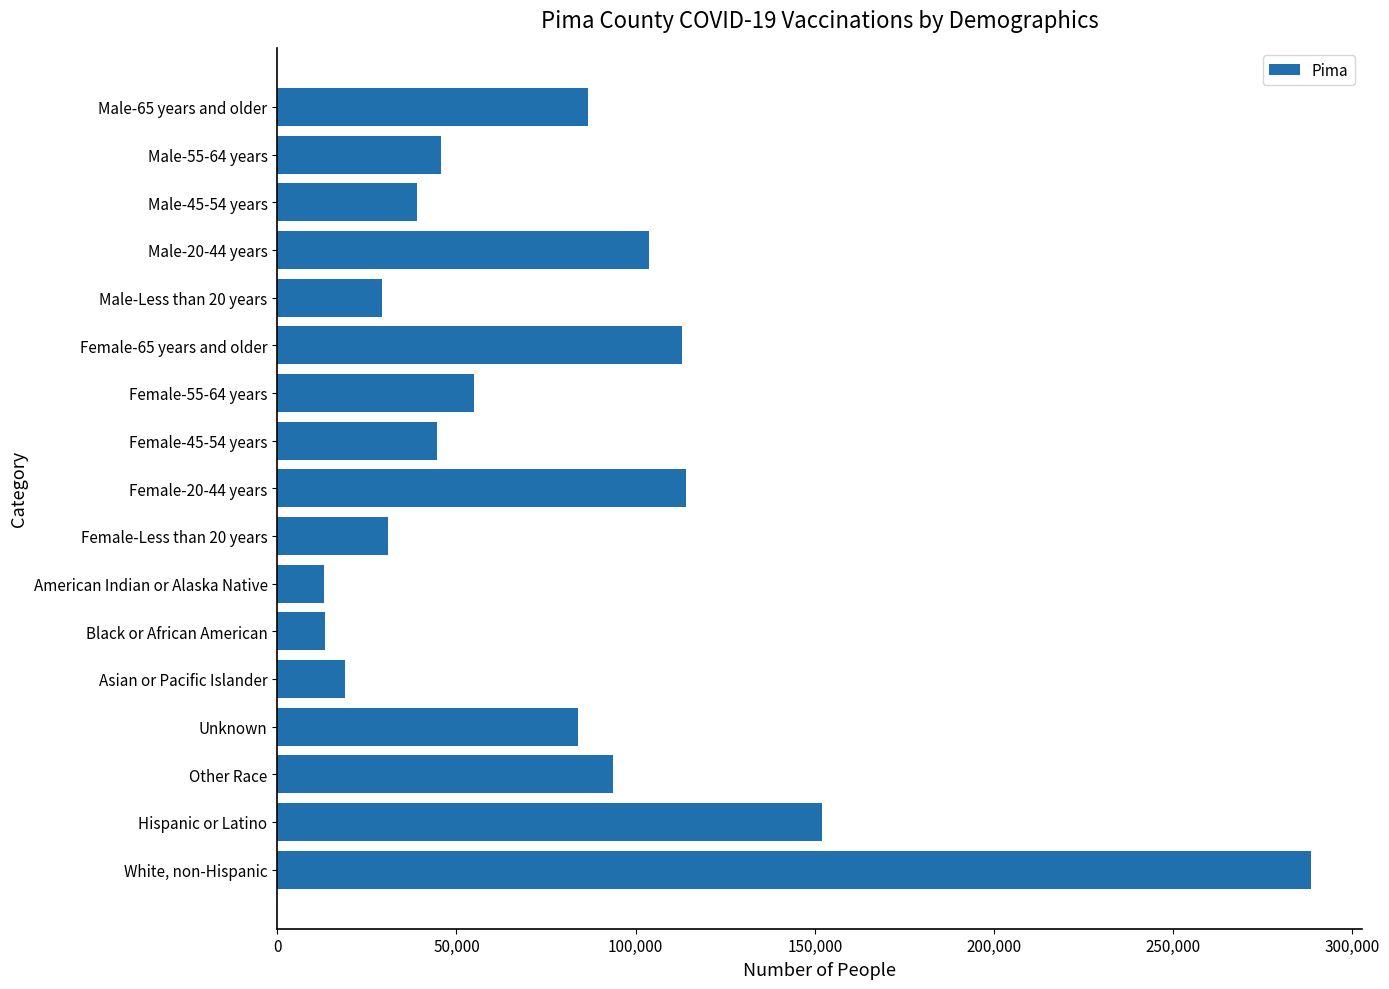

The value at Female-65 years and older is 112960. True or false?

True